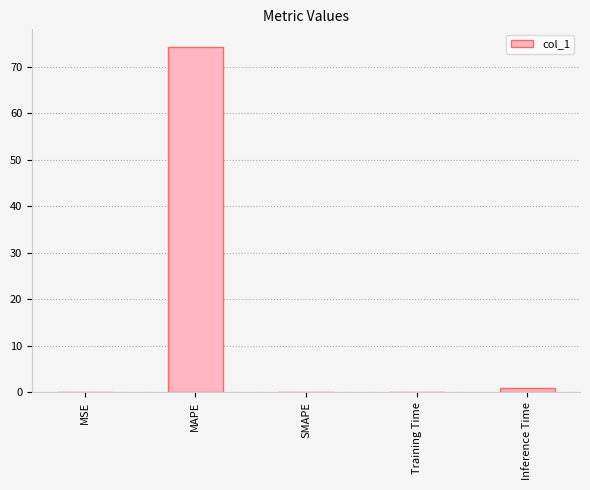

What is the maximum value shown in the chart?

74.3